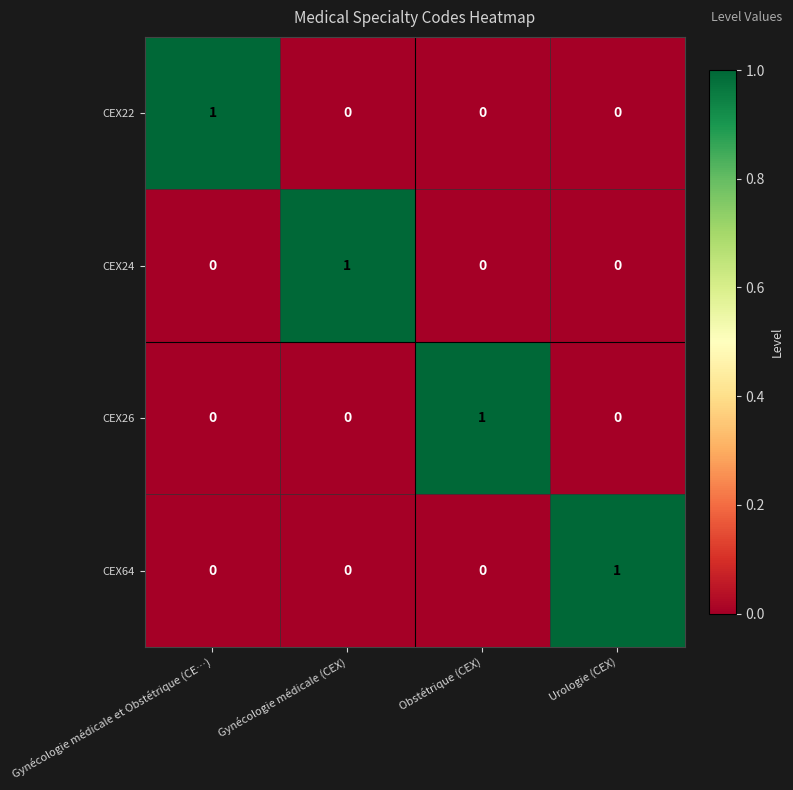

How many CEX24 values are between 0 and 1?

4